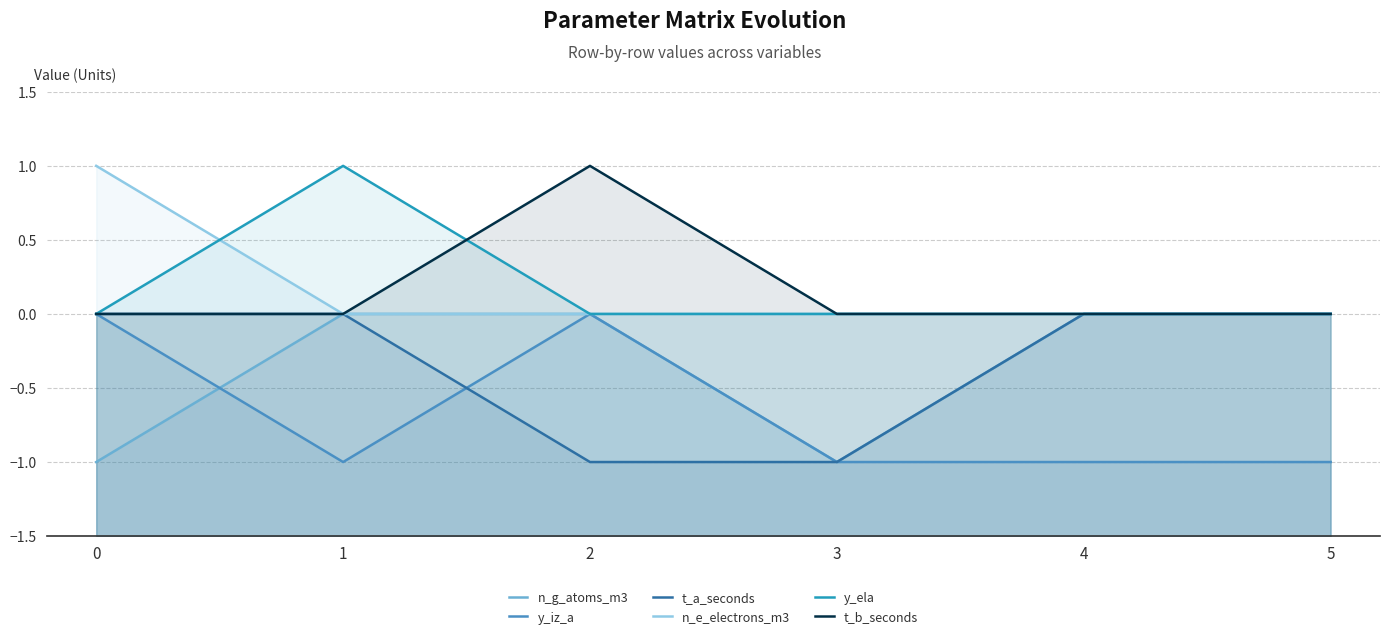

True or false: n_e_electrons_m3 and y_iz_a cross at least once.

False